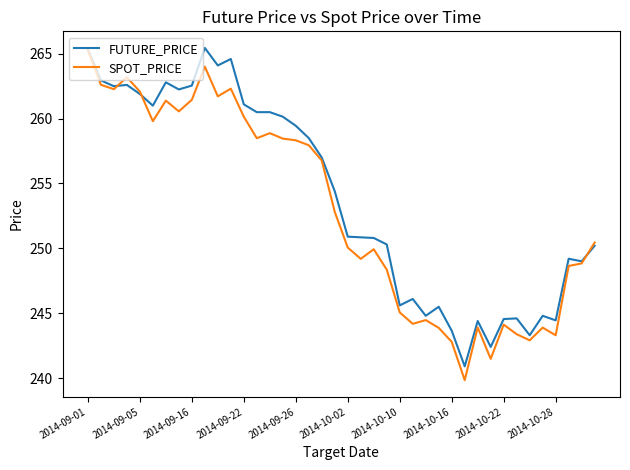

How many values in the SPOT_PRICE series exceed 252?

20